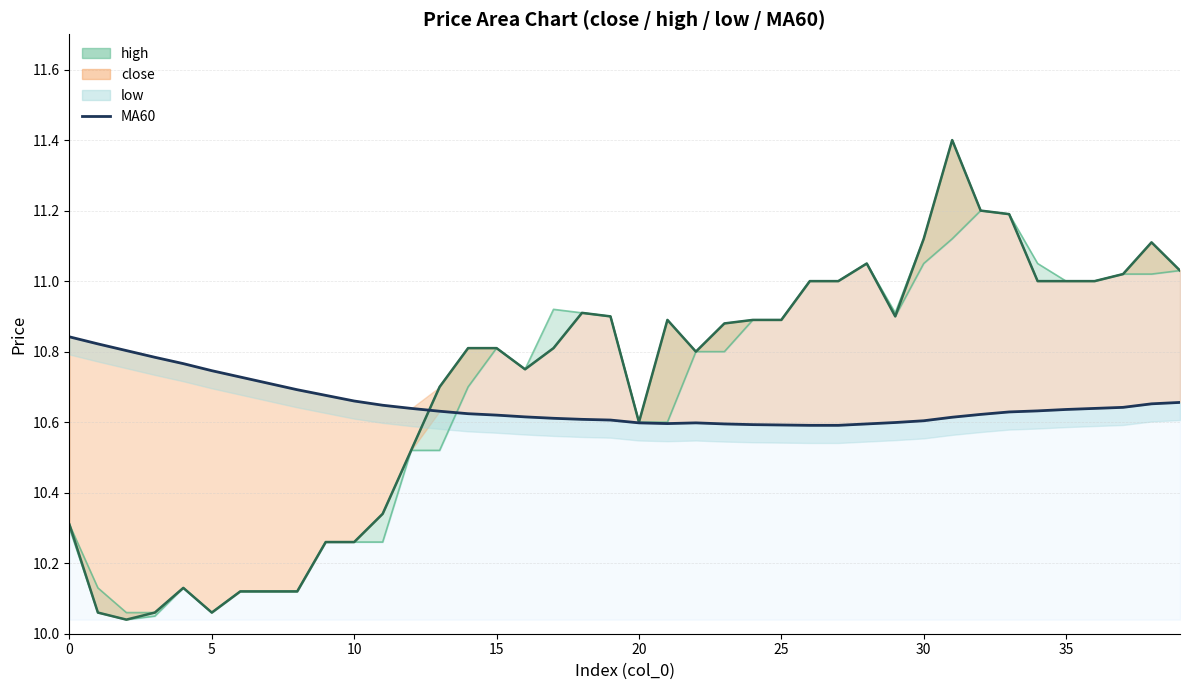

True or false: MA60 has more than 1 interior local peaks.

False